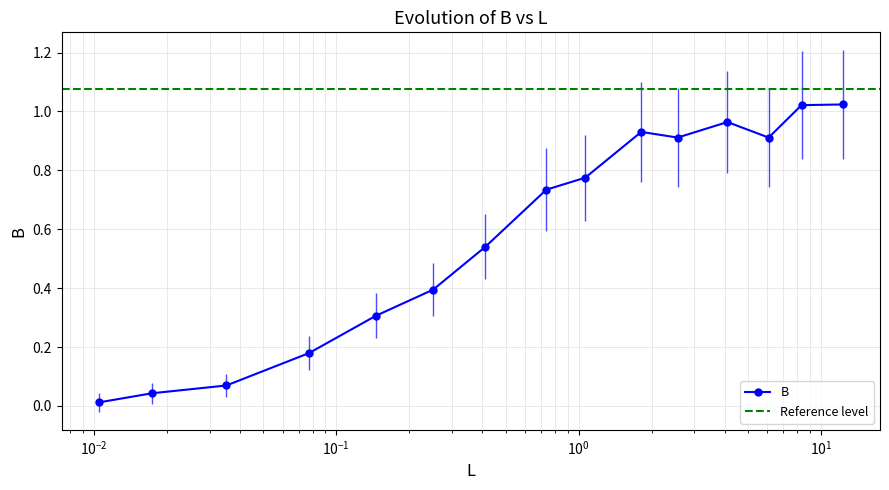

What is the difference between the second highest and minimum values?

1.0